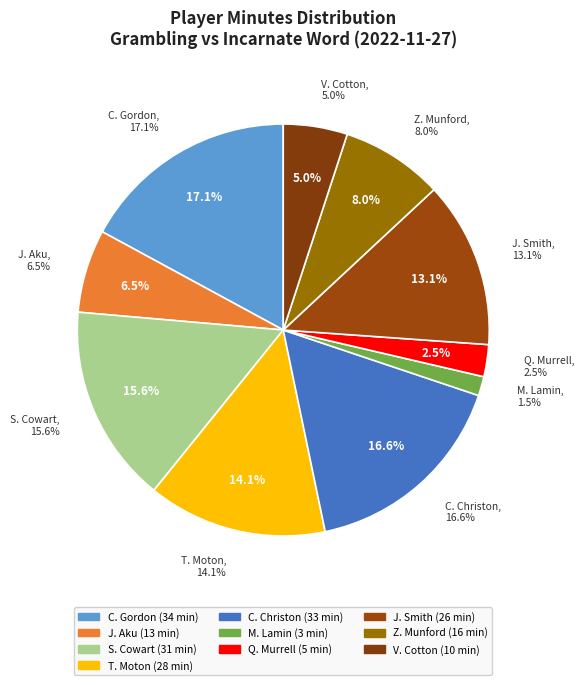

True or false: J. Aku accounts for 7% of the total.

True